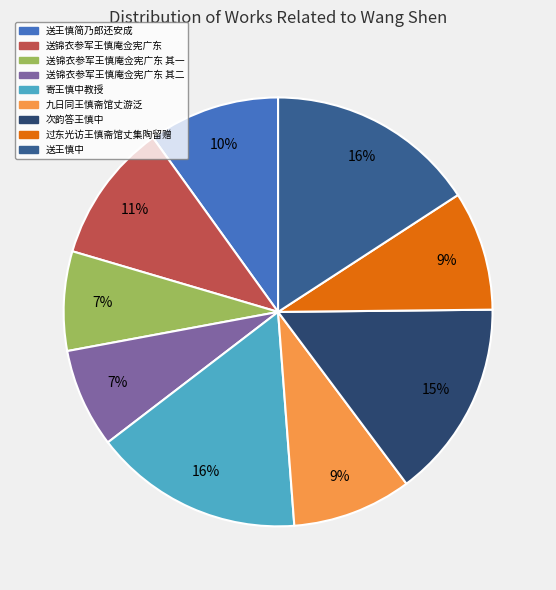

Is there any slice that represents more than half of the pie?

No